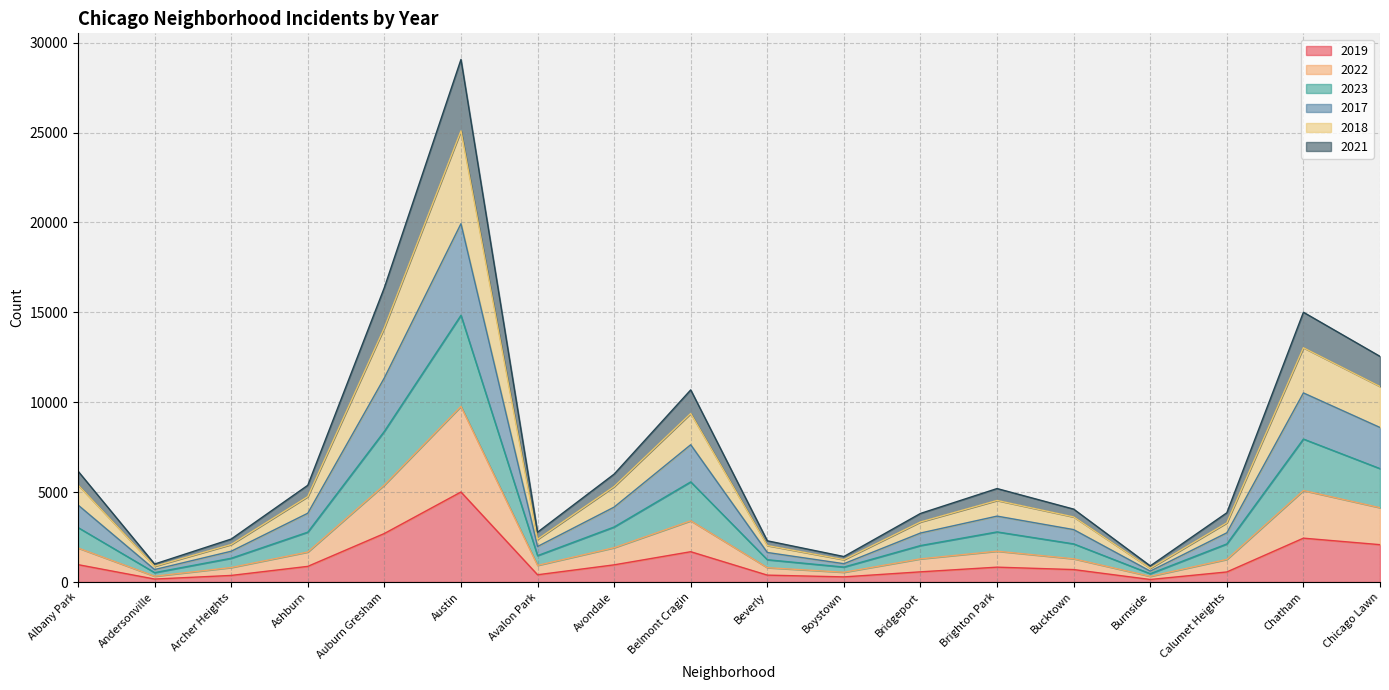

At which category does the chart reach its peak across all series?

Austin